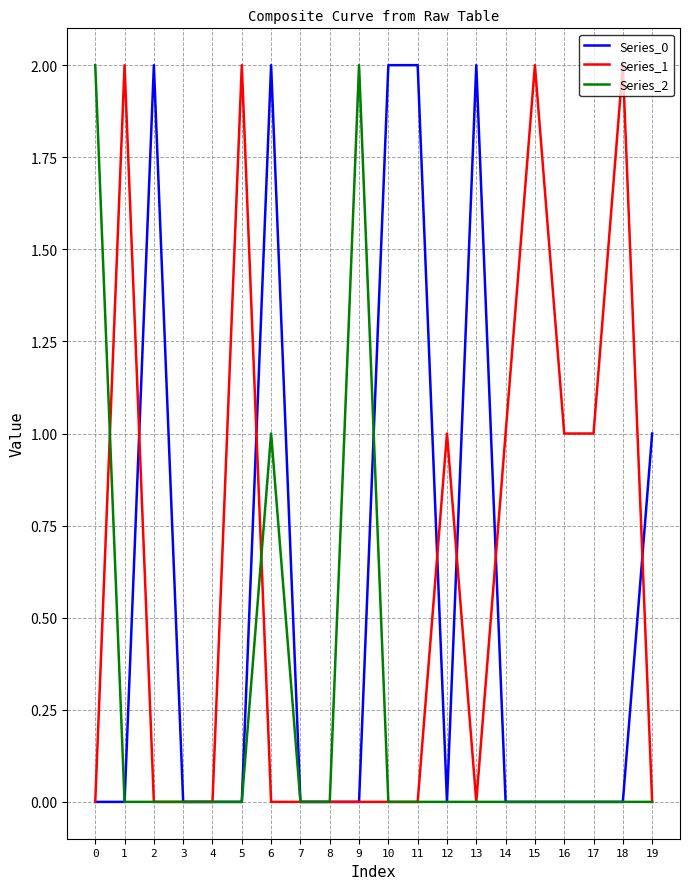

At which category is the sum across all series the highest?

6